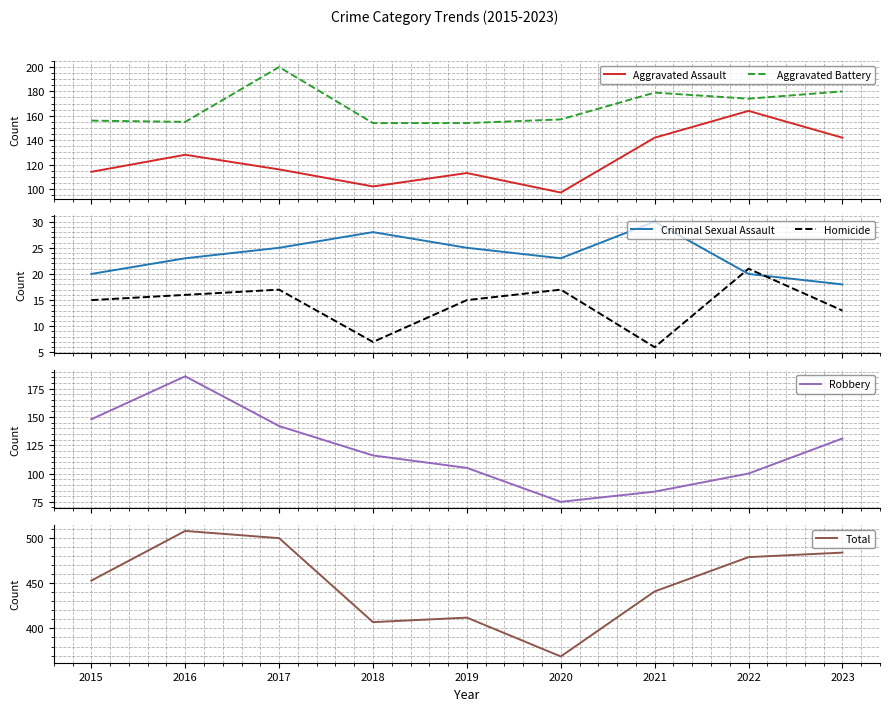

Reading left to right, list all the values displayed in this chart.

Aggravated Assault: 114	128	116	102	113	97	142	164	142
Aggravated Battery: 156	155	200	154	154	157	179	174	180
Criminal Sexual Assault: 20	23	25	28	25	23	30	20	18
Homicide: 15	16	17	7	15	17	6	21	13
Robbery: 148	186	142	116	105	75	84	100	131
Total: 453	508	500	407	412	369	441	479	484